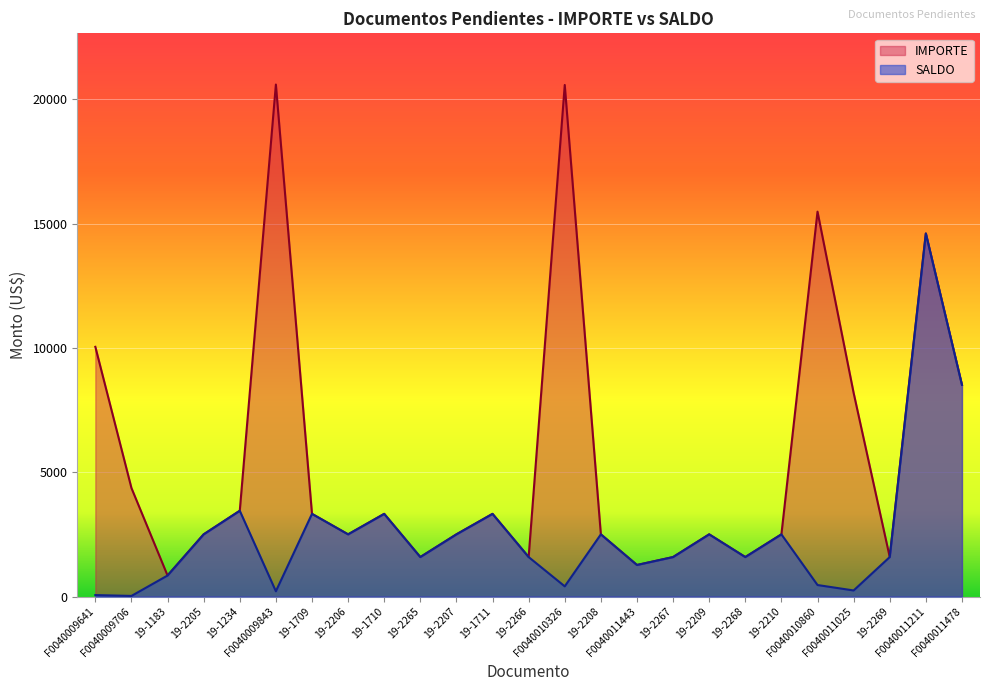

True or false: SALDO and IMPORTE intersect in this chart.

False